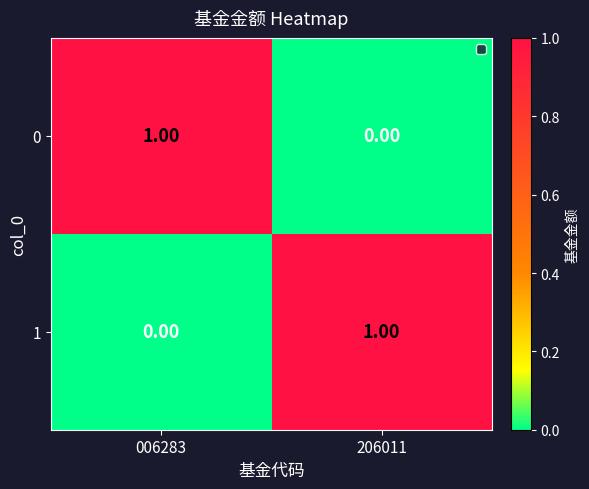

Rank the series at 206011 from lowest to highest value.

0, 1